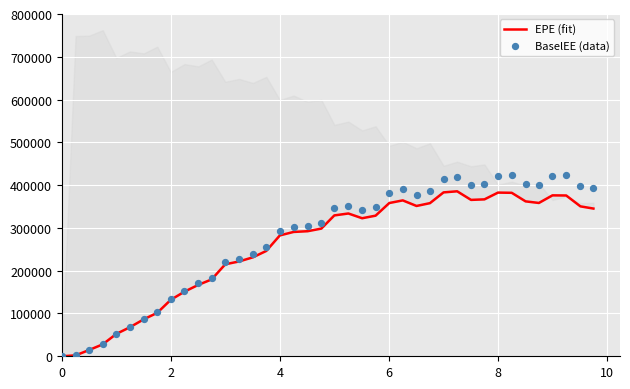

Is the value of EPE (fit) at 38 greater than the value of BaselEE (data) at 37?

No